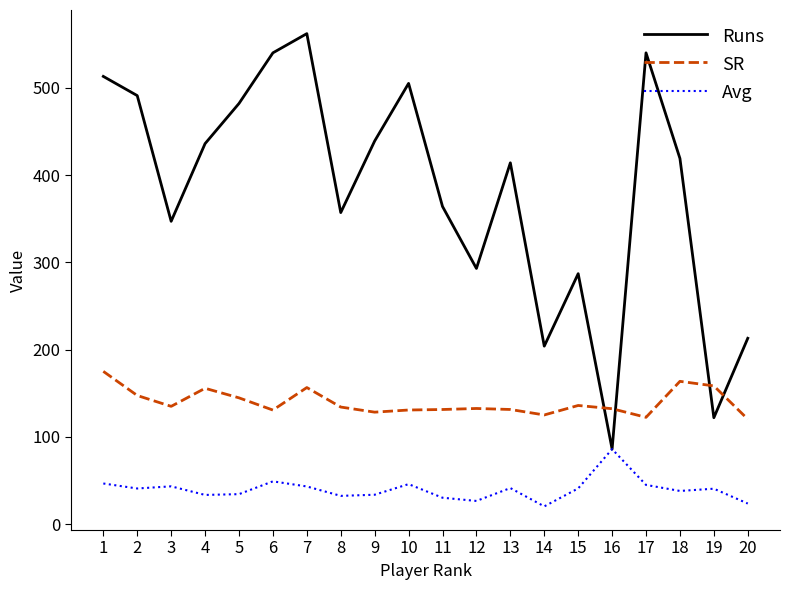

Is the value of Runs at 9 greater than the value of Avg at 18?

Yes